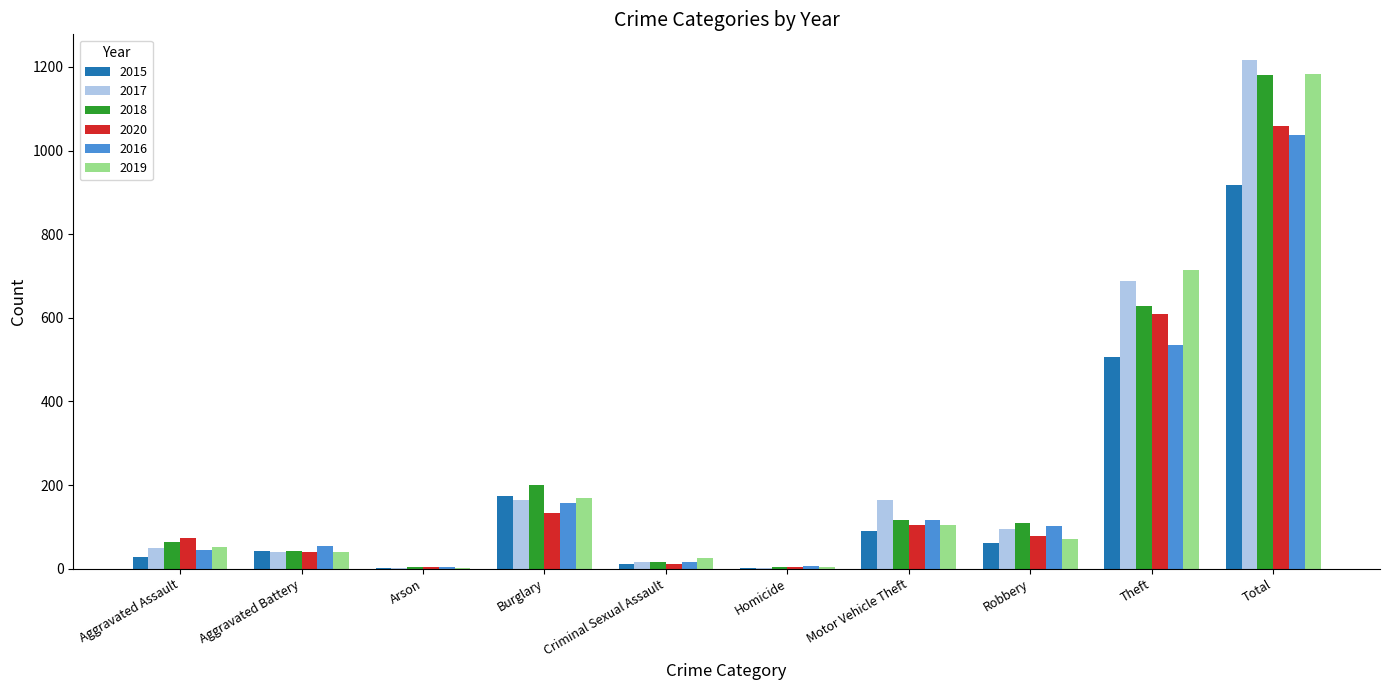

What is the sum of all 2018 values?

2362